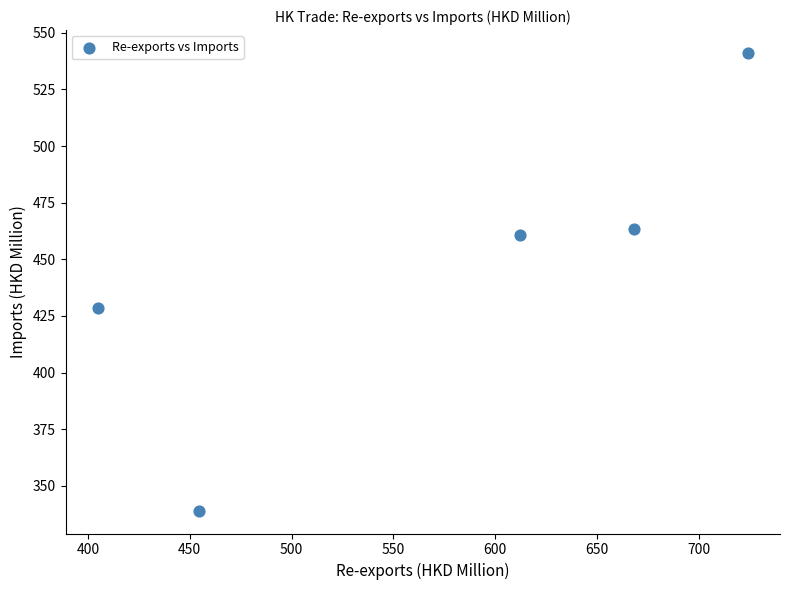

What Y value in the scatter plot is closest to 440?

428.5